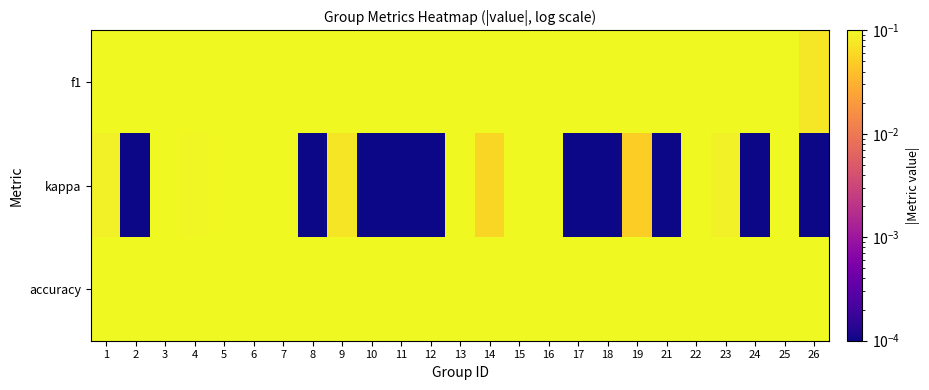

Which series has the largest range (max minus min)?

f1